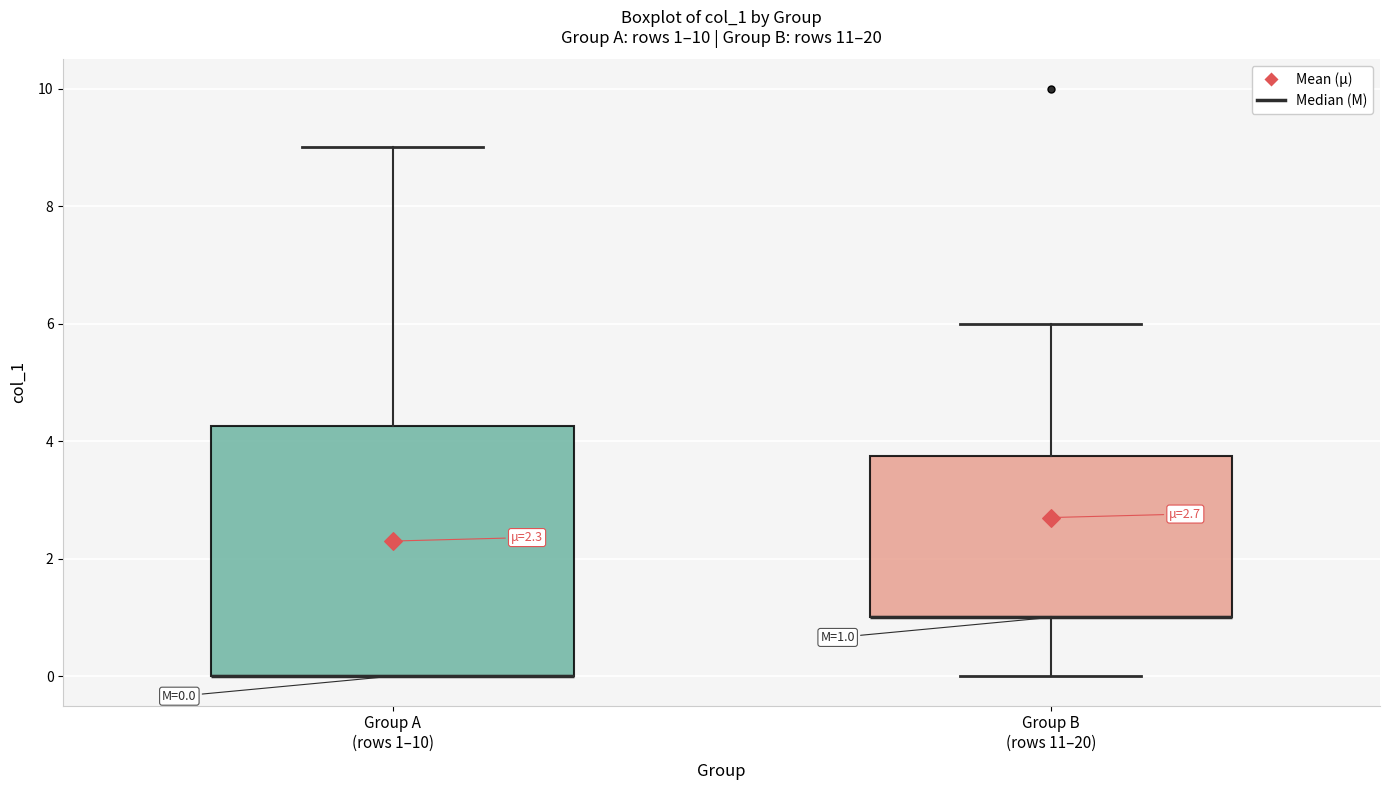

Which box is the tallest, from its lower edge to its upper edge?

Group A (rows 1–10)